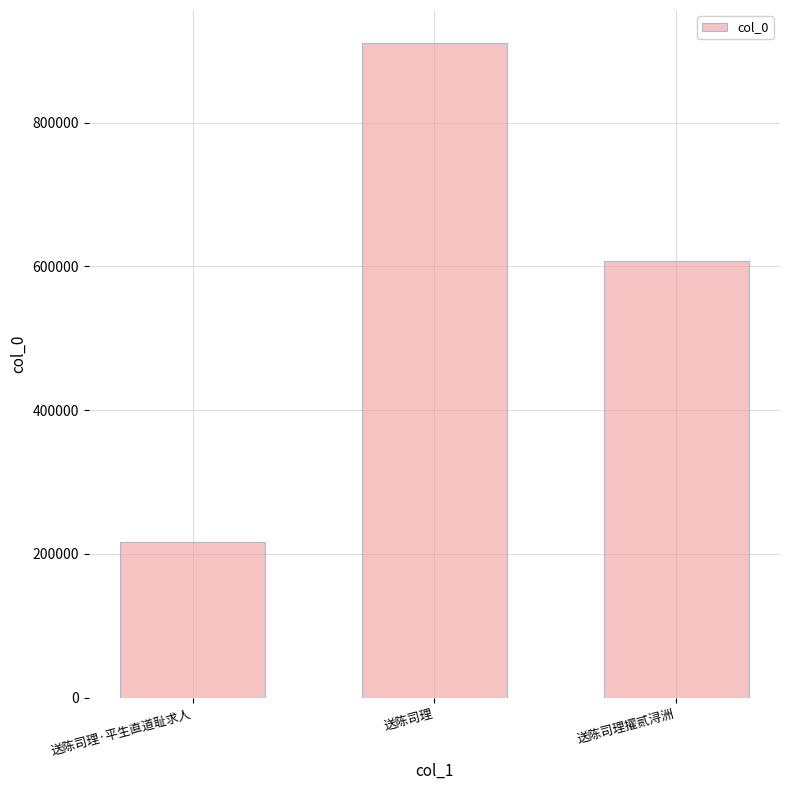

What is the average value?

578391